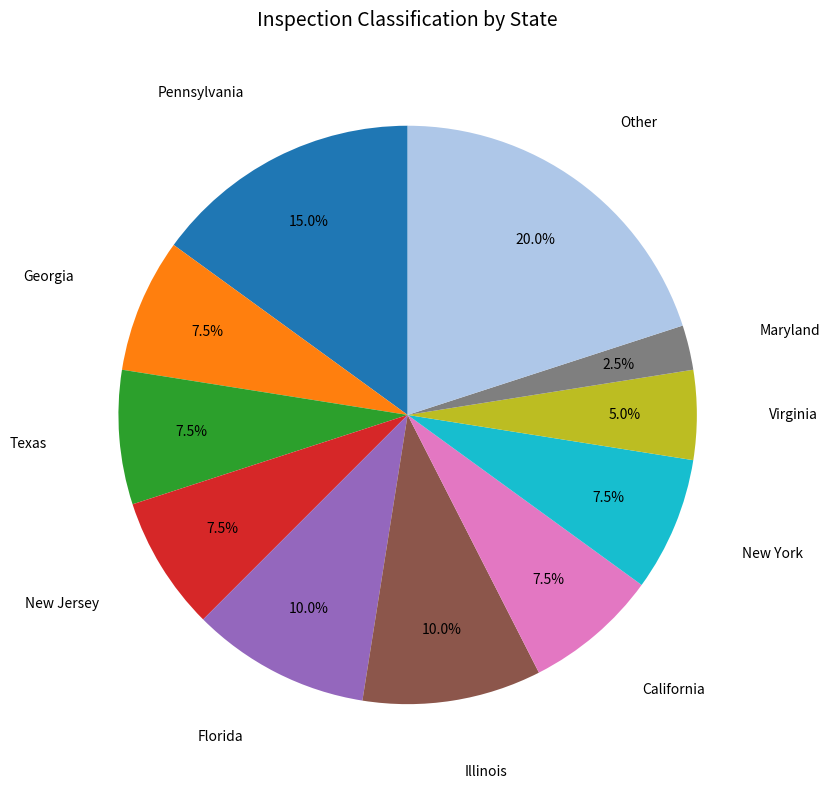

Does any single category account for the majority?

No